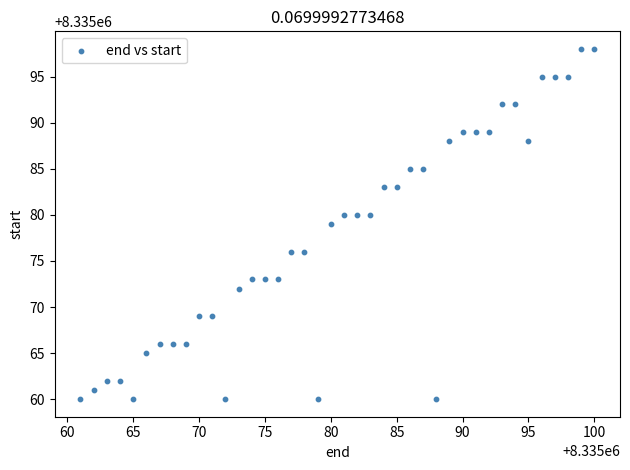

What is the range of Y values (max minus min)?

38